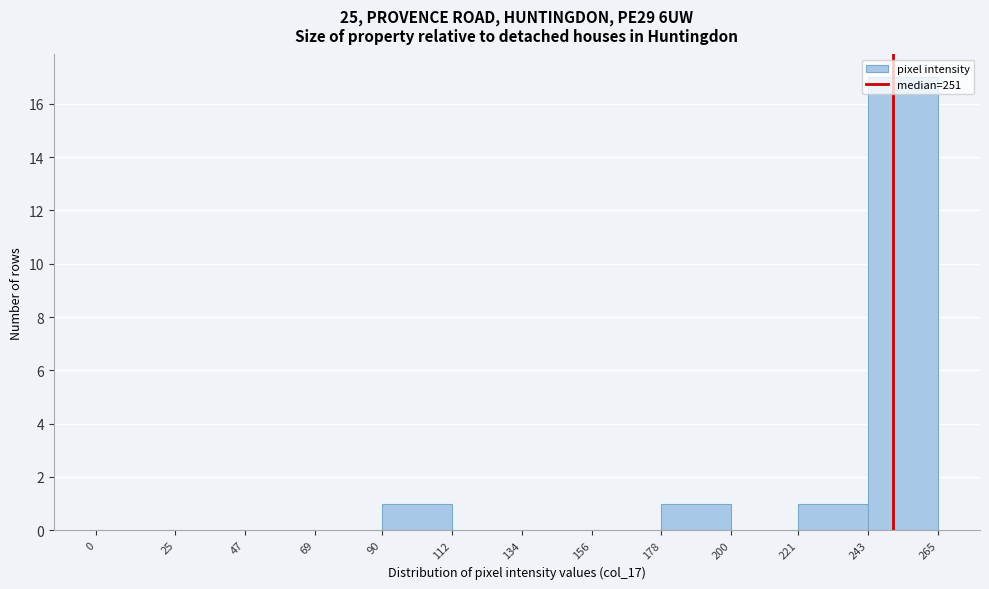

Reading left to right, list every bar in this chart as the range it spans on the x-axis followed by its height. The values are not printed on the chart, so give them approximately, as read against the axis.

0 to 25: 0
25 to 47: 0
47 to 69: 0
69 to 90: 0
90 to 112: 1
112 to 134: 0
134 to 156: 0
156 to 178: 0
178 to 200: 1
200 to 221: 0
221 to 243: 1
243 to 265: 17